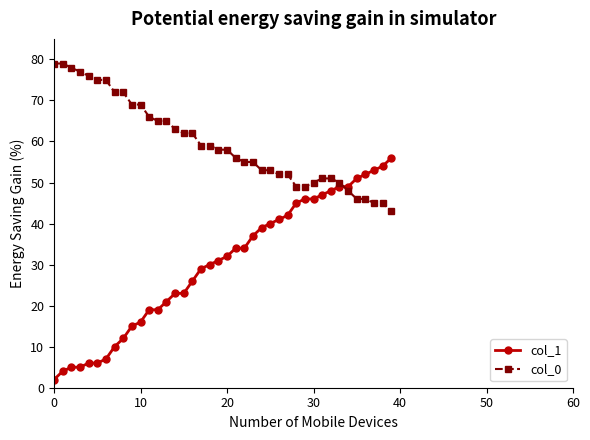

After their last crossing, which series has the higher values: col_1 or col_0?

col_1